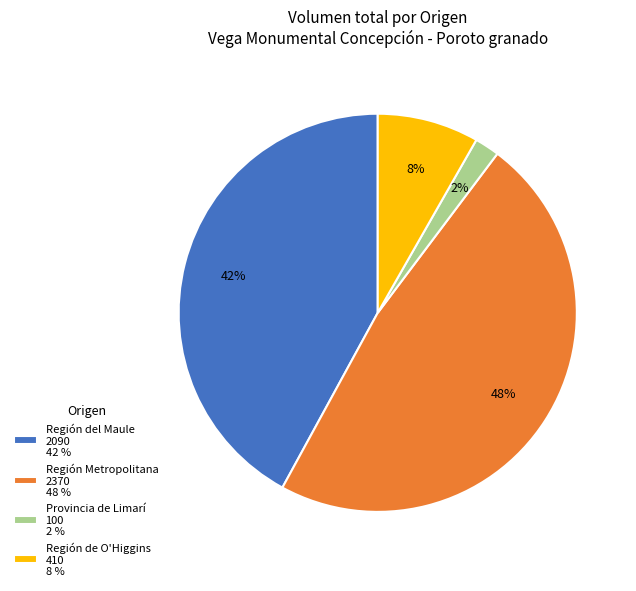

What is the largest slice in the pie chart?

Región Metropolitana 2370 48 %